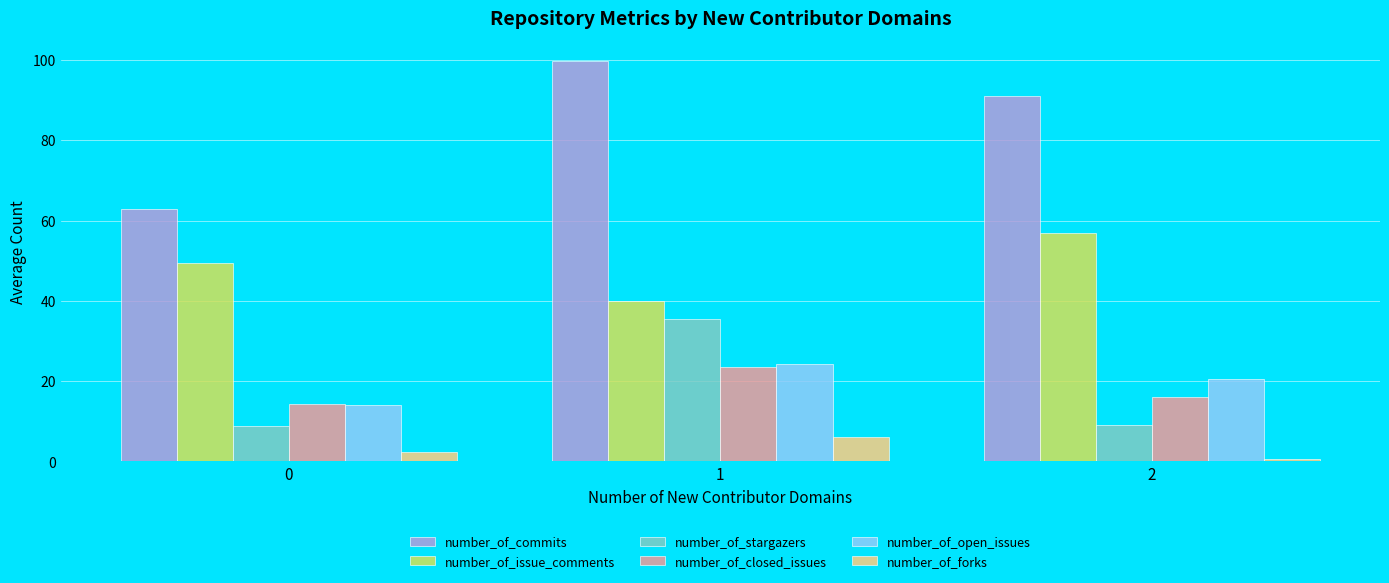

Which series changed the most between 0 and 2?

number_of_commits